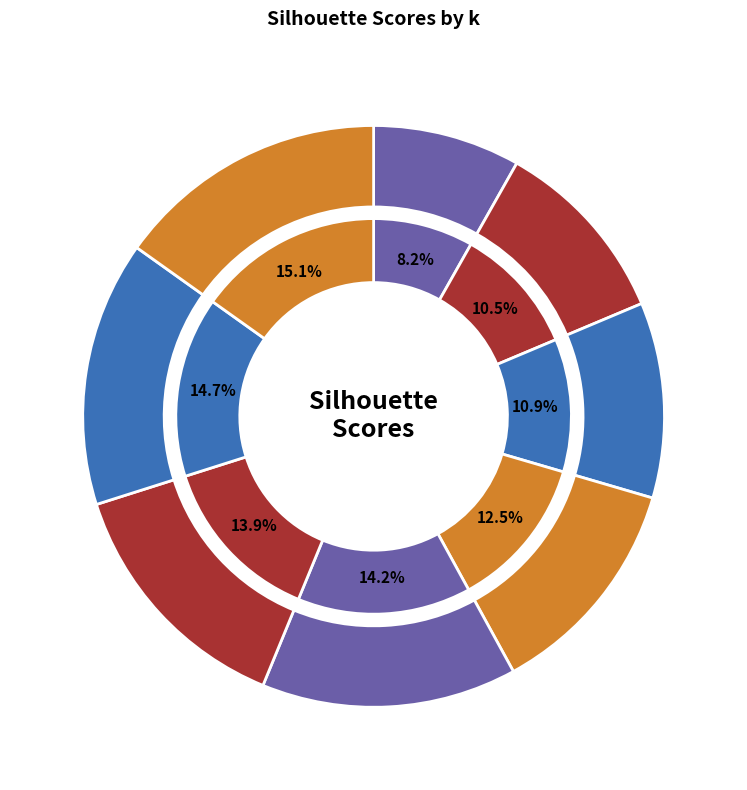

How many slices are in this pie chart?

8